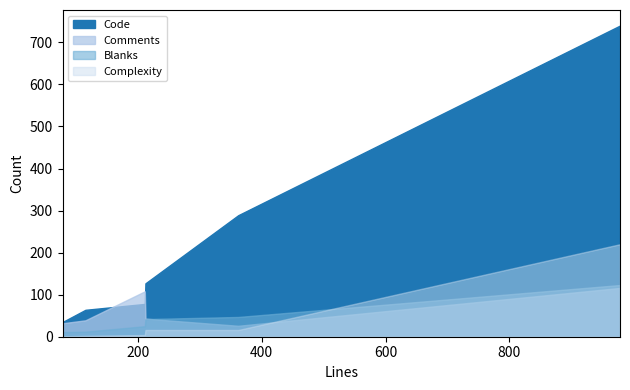

Reading left to right, list all the values displayed in this chart.

Code: startup_funcs.c=289	startup.c=127	esp_image_format.h=78	esp_image_format.c=740	esp_app_format.h=64	esp_app_desc.h=35
Comments: startup_funcs.c=26	startup.c=43	esp_image_format.h=108	esp_image_format.c=116	esp_app_format.h=39	esp_app_desc.h=32
Blanks: startup_funcs.c=47	startup.c=42	esp_image_format.h=25	esp_image_format.c=123	esp_app_format.h=12	esp_app_desc.h=11
Complexity: startup_funcs.c=16	startup.c=16	esp_image_format.h=4	esp_image_format.c=220	esp_app_format.h=2	esp_app_desc.h=1